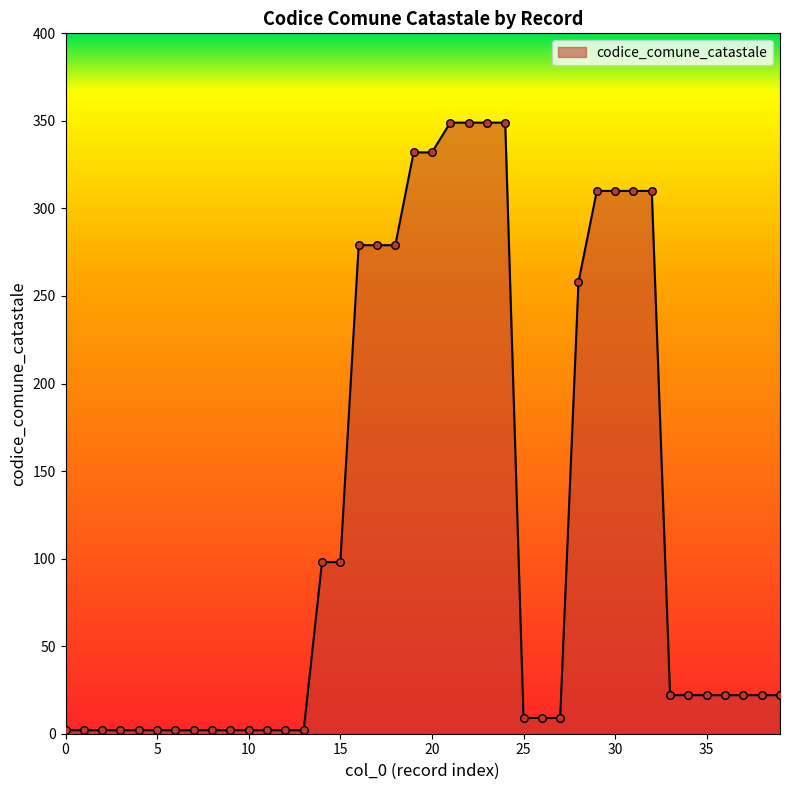

What is the maximum value shown in the chart?

349